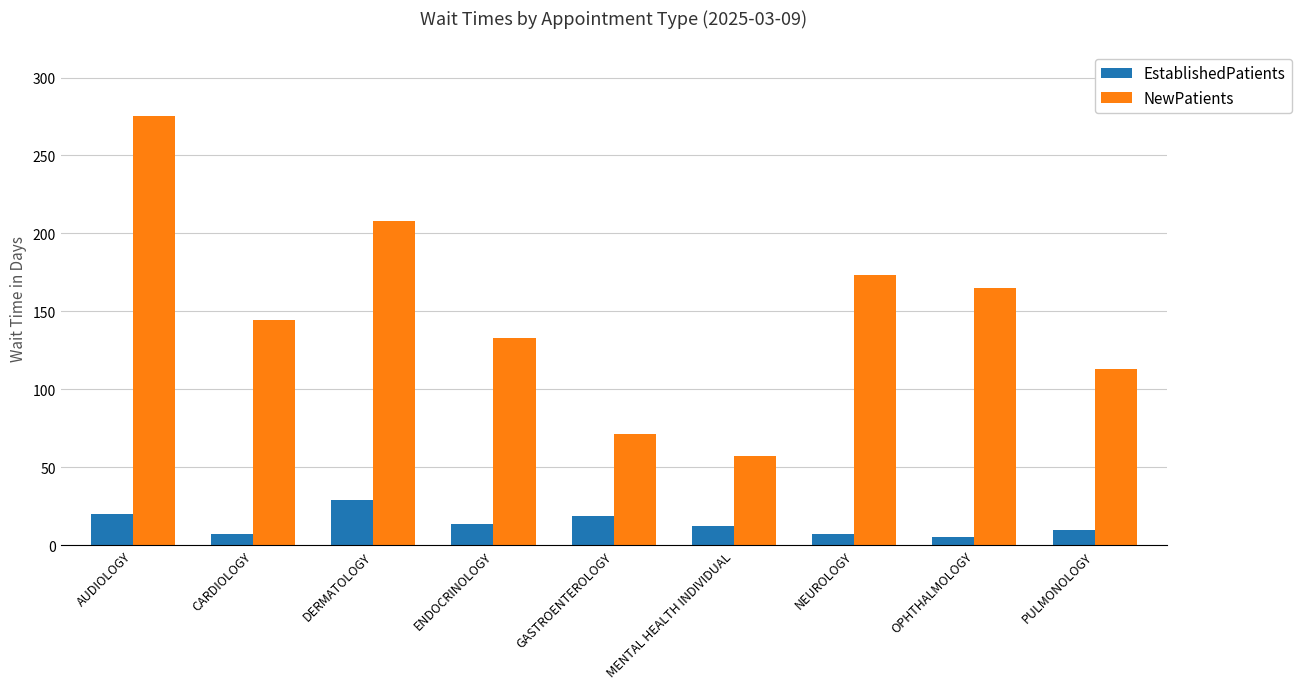

What is the highest value of the EstablishedPatients series?

29.2